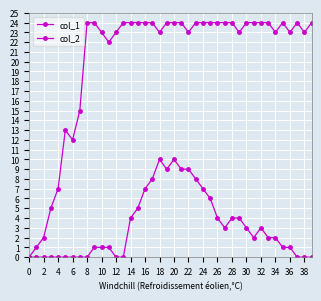

In col_1, how many points are higher than both neighbors (excluding endpoints)?

3